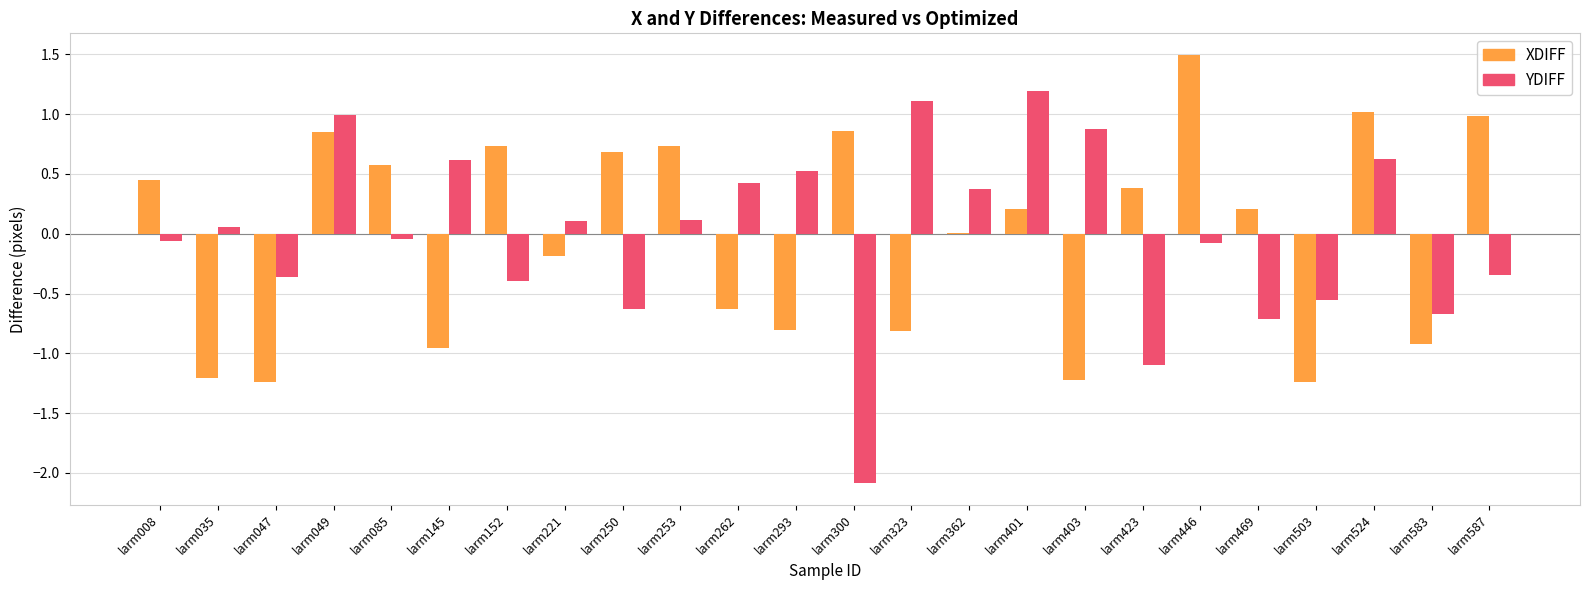

What is the greatest value displayed?

1.5